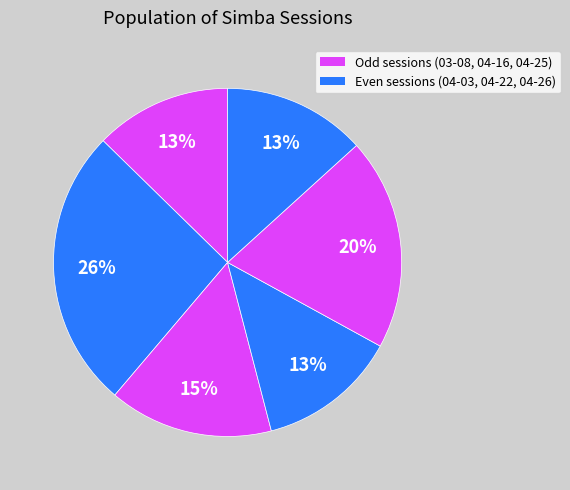

Is there any slice that represents more than half of the pie?

No